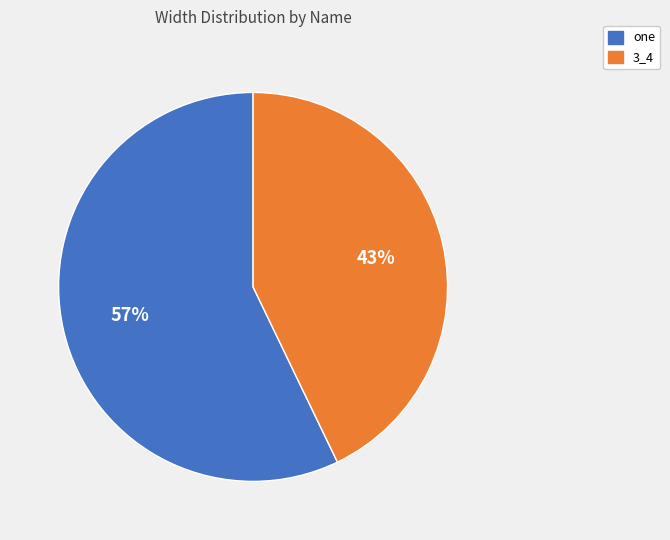

What percentage is the 3_4 slice, to the nearest percent?

43%